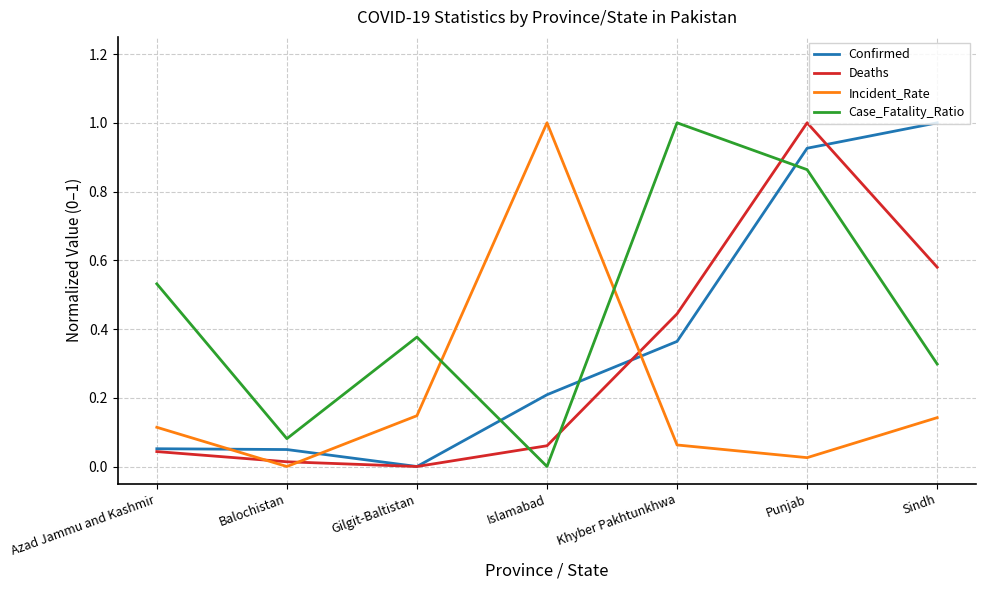

Which category has the lowest value in the Confirmed series?

Gilgit-Baltistan